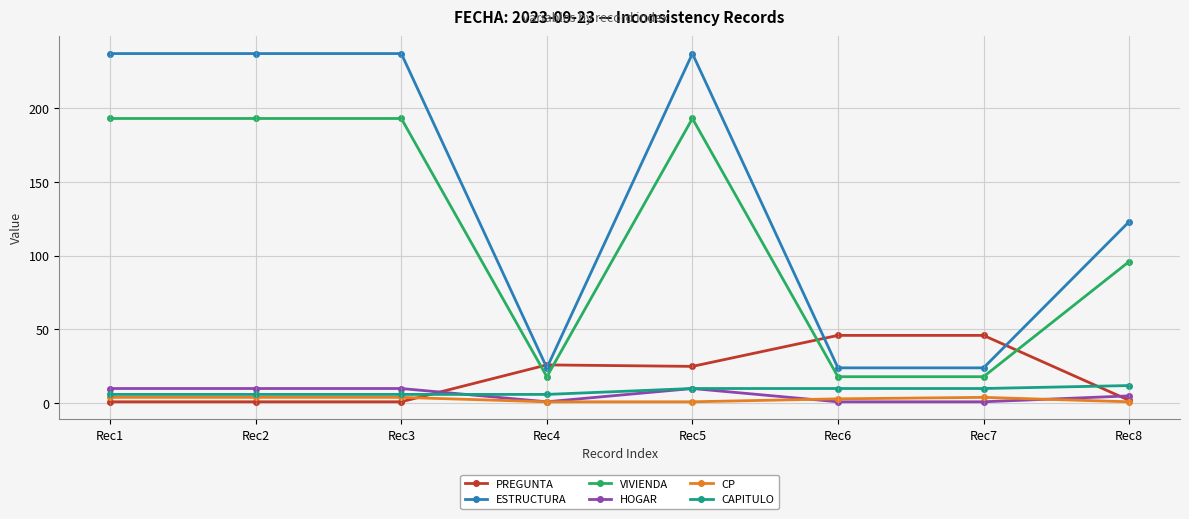

What is the minimum value for CAPITULO?

6